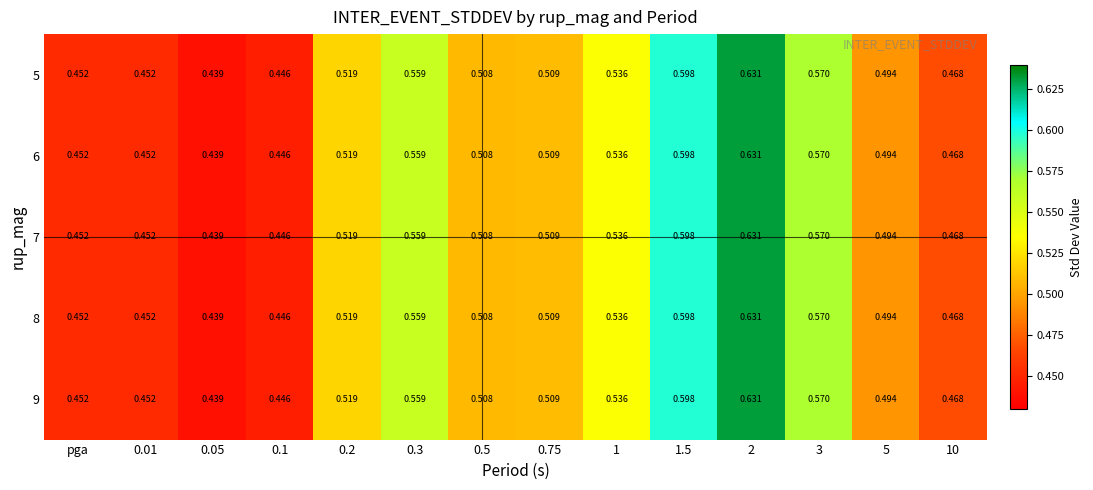

Is the value of 6 at 5 greater than the value of 5 at 0.1?

Yes